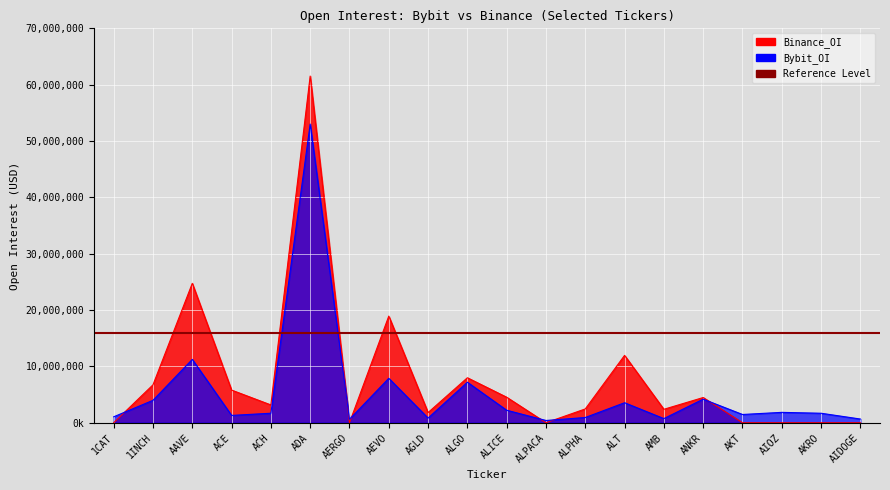

Between ALICE and AKT, which is larger?

ALICE